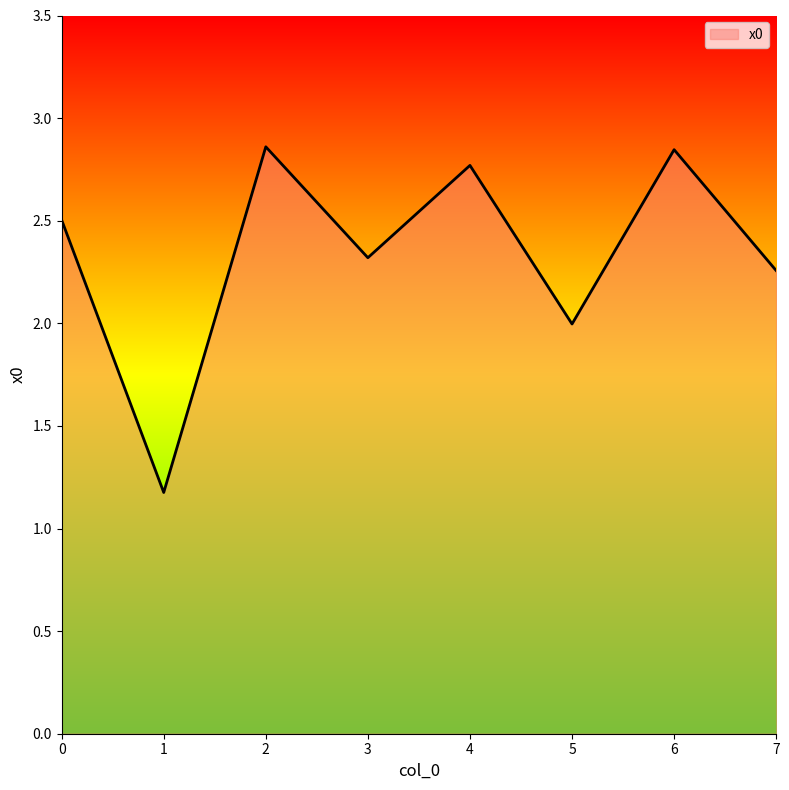

What is the difference between the maximum and minimum values?

1.7